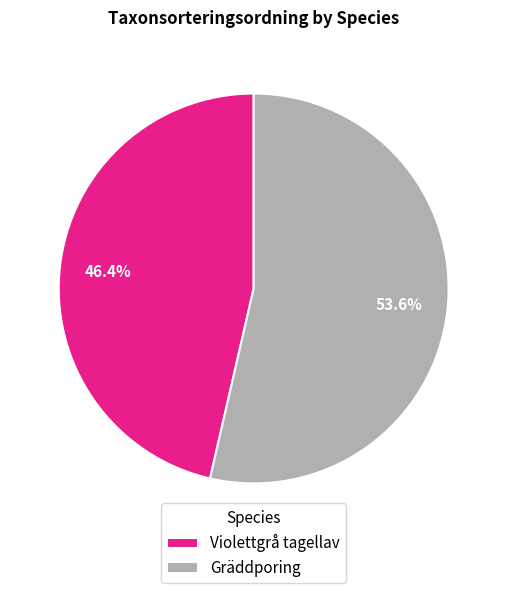

To the nearest percent, what is the difference between the largest and smallest slice percentages?

7%